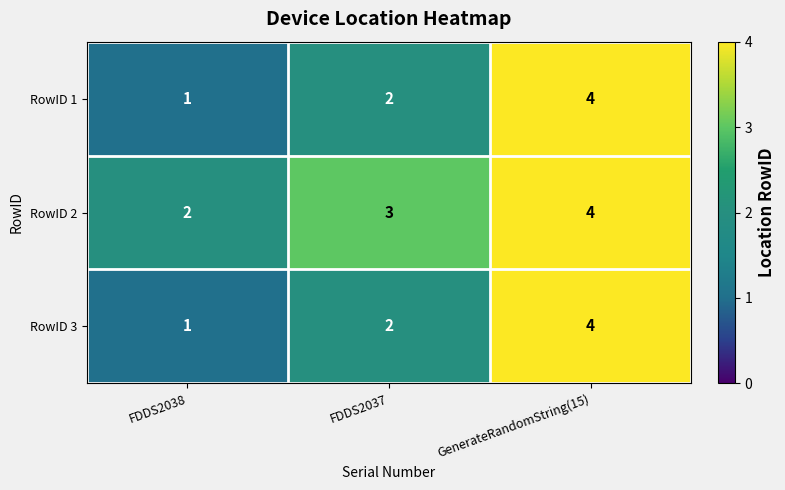

Which category has the lowest value across all series?

FDDS2038